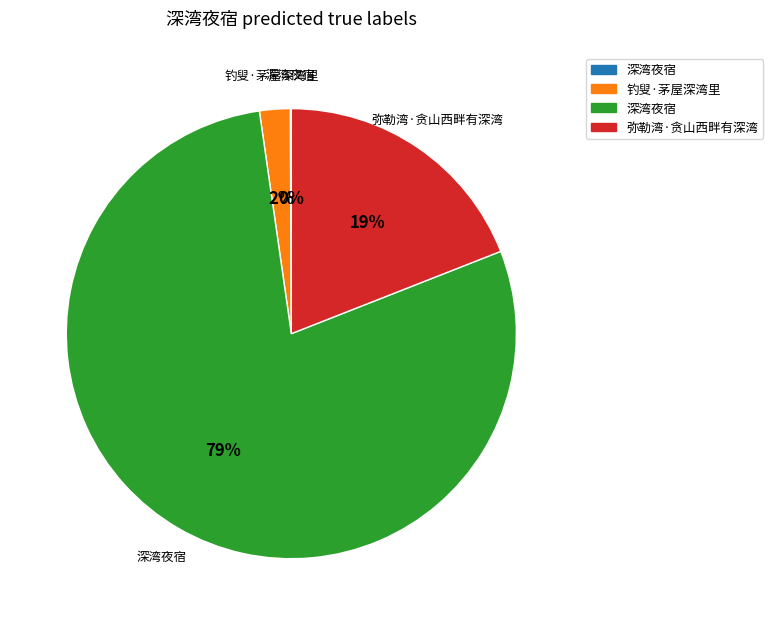

To the nearest percent, what is the difference between the largest and smallest slice percentages?

79%